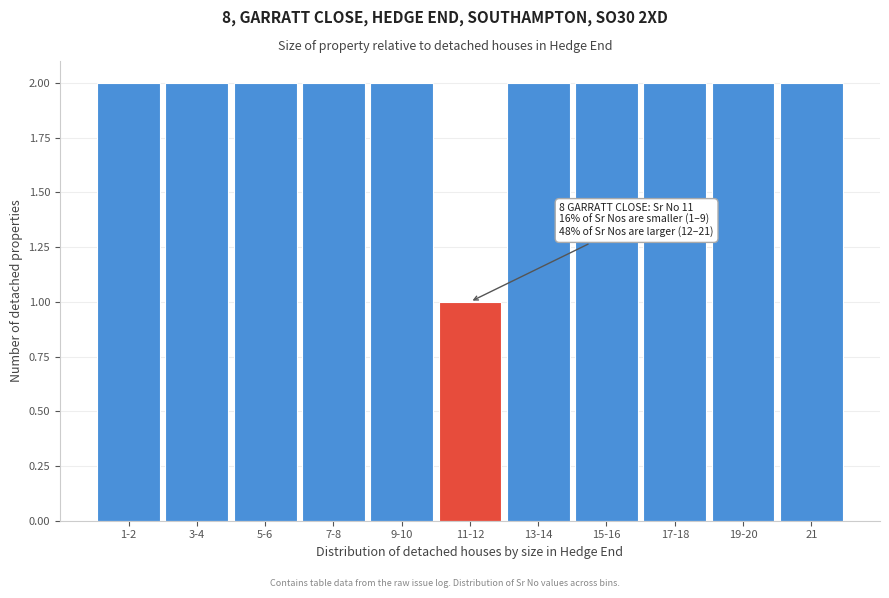

Reading left to right, what are all the values shown in this chart?

1-2=2	3-4=2	5-6=2	7-8=2	9-10=2	11-12=1	13-14=2	15-16=2	17-18=2	19-20=2	21=2